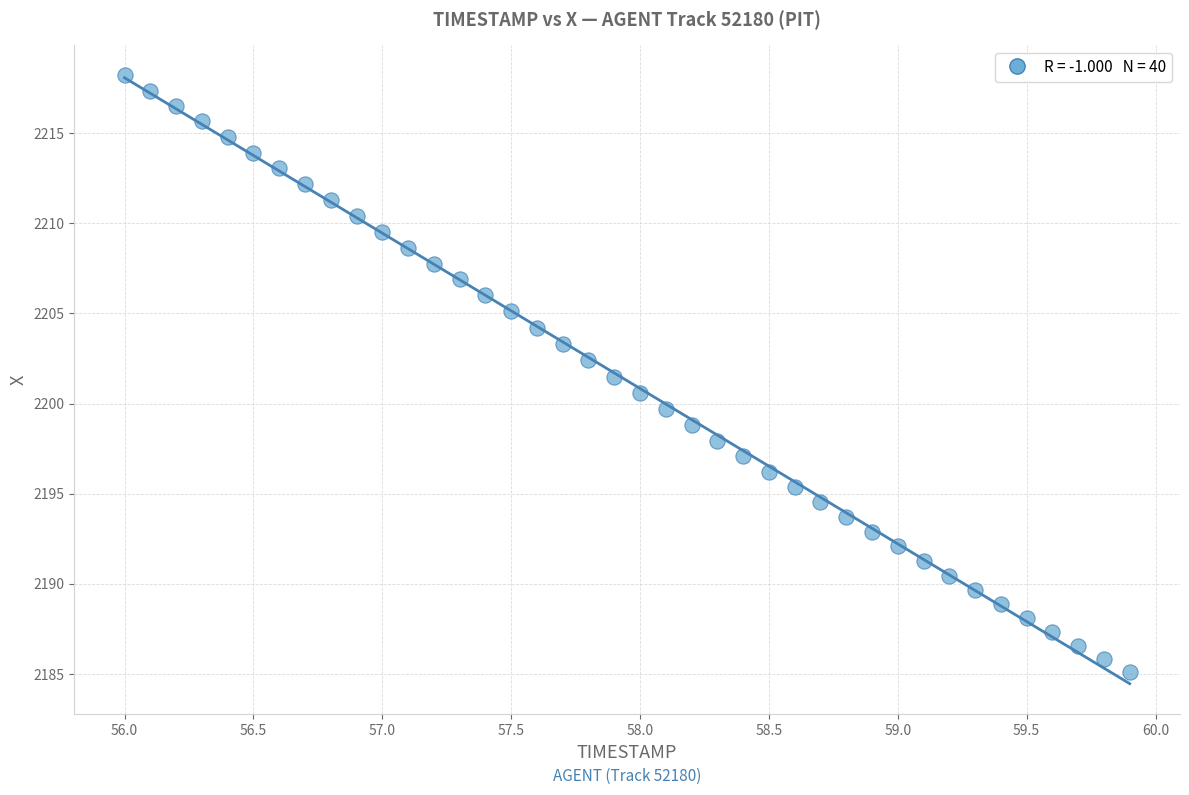

What is the range of X values (max minus min)?

3.9